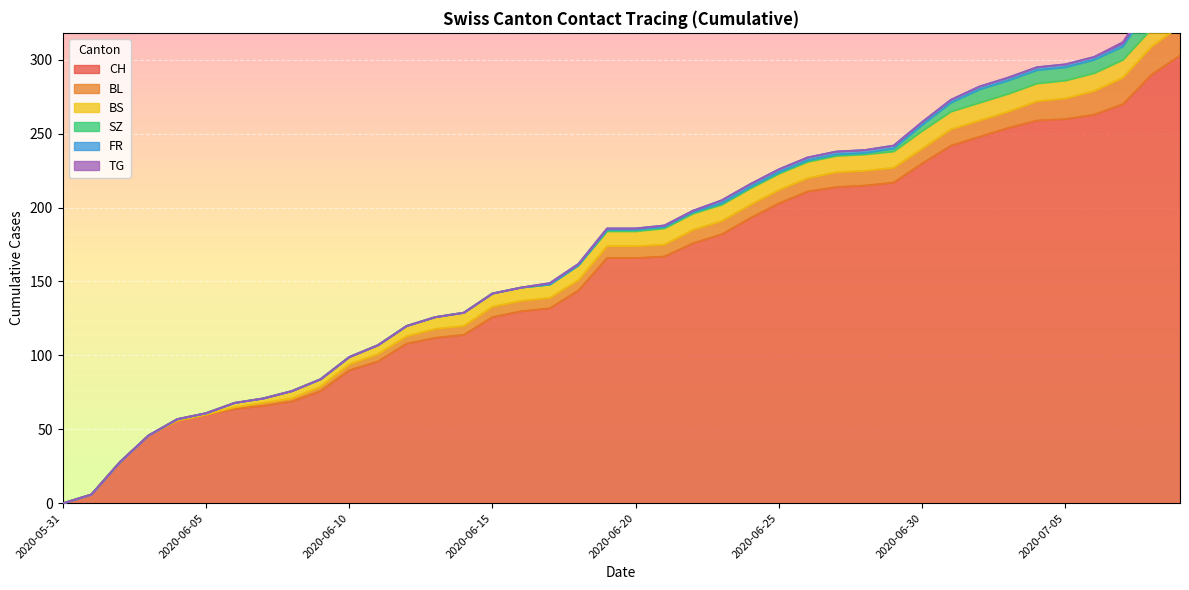

Rank the categories by FR value from lowest to highest.

2020-05-31, 2020-06-01, 2020-06-02, 2020-06-03, 2020-06-04, 2020-06-05, 2020-06-06, 2020-06-07, 2020-06-08, 2020-06-09, 2020-06-10, 2020-06-11, 2020-06-12, 2020-06-13, 2020-06-14, 2020-06-15, 2020-06-16, 2020-06-17, 2020-06-18, 2020-06-19, 2020-06-20, 2020-06-21, 2020-06-22, 2020-06-23, 2020-06-24, 2020-06-25, 2020-06-26, 2020-06-27, 2020-06-28, 2020-06-29, 2020-06-30, 2020-07-01, 2020-07-02, 2020-07-03, 2020-07-04, 2020-07-05, 2020-07-06, 2020-07-07, 2020-07-08, 2020-07-09